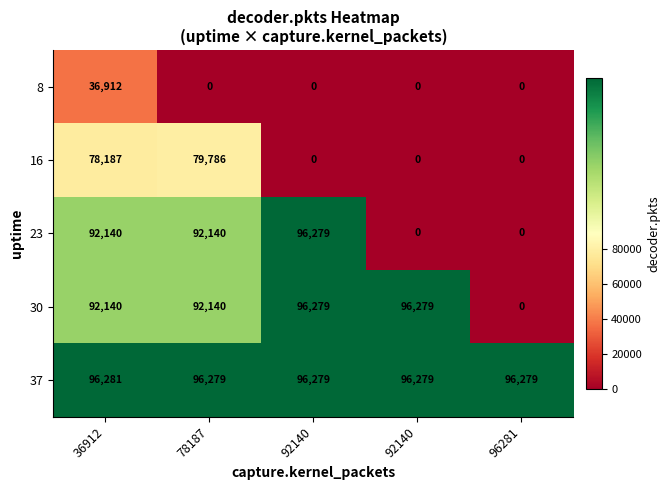

How many data points in 23 are less than 92140?

2